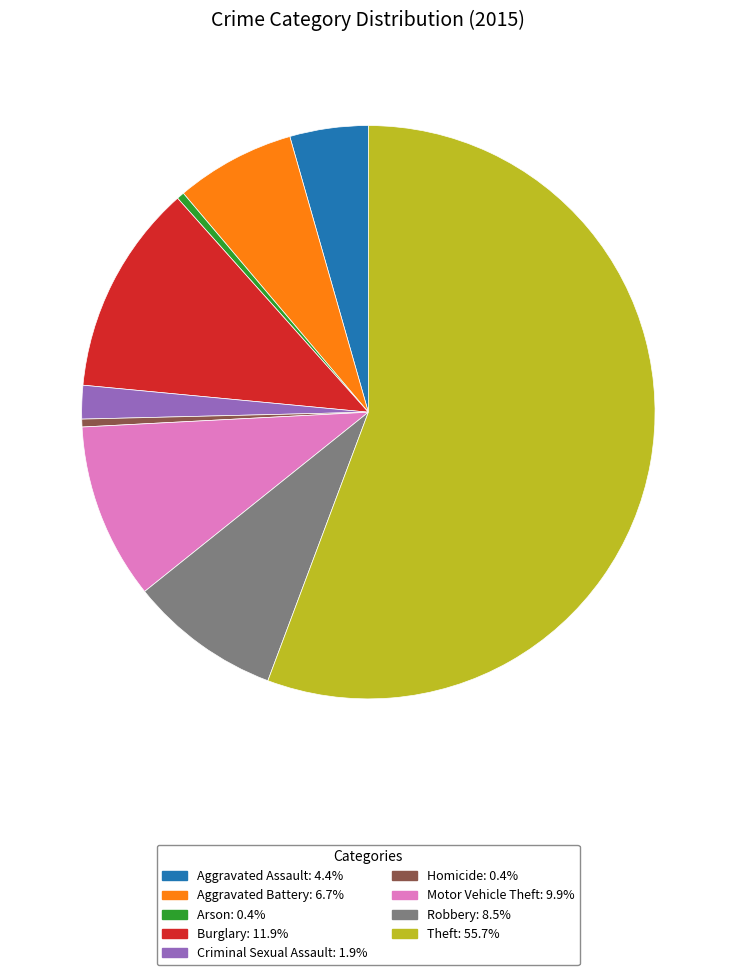

Combined, do Aggravated Battery: 6.7% and Motor Vehicle Theft: 9.9% account for over 50%?

No